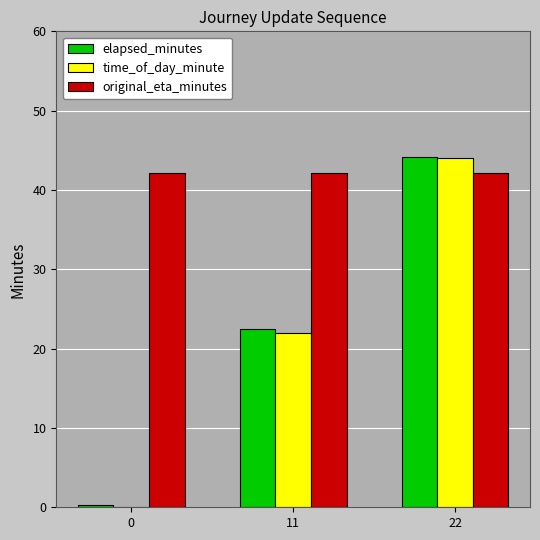

Is the value of original_eta_minutes at 0 greater than the value of time_of_day_minute at 0?

Yes